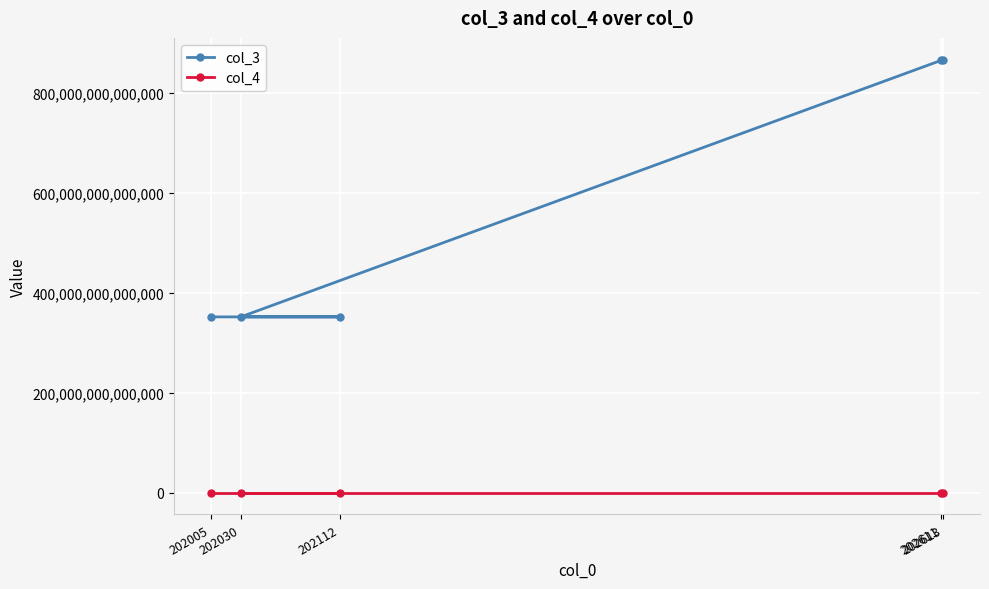

What is the sum of the col_3 values at 202613 and 202030?

1219153114502899